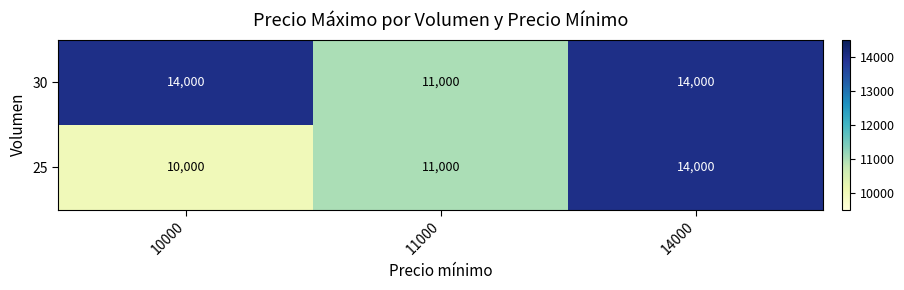

Rank the series at 10000 from highest to lowest value.

30, 25